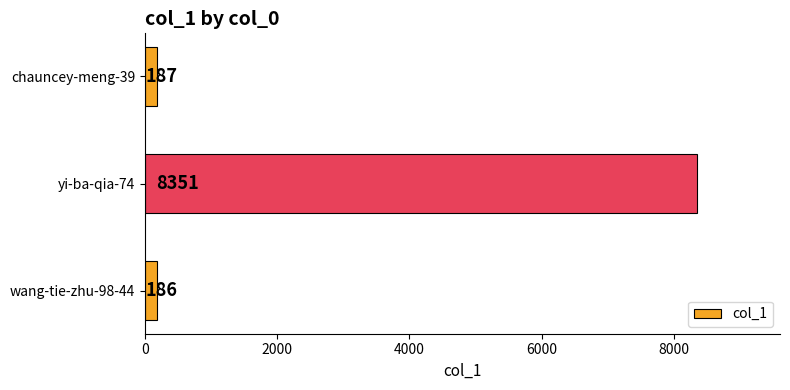

Reading bottom to top, list all the values displayed in this chart.

186	8351	187